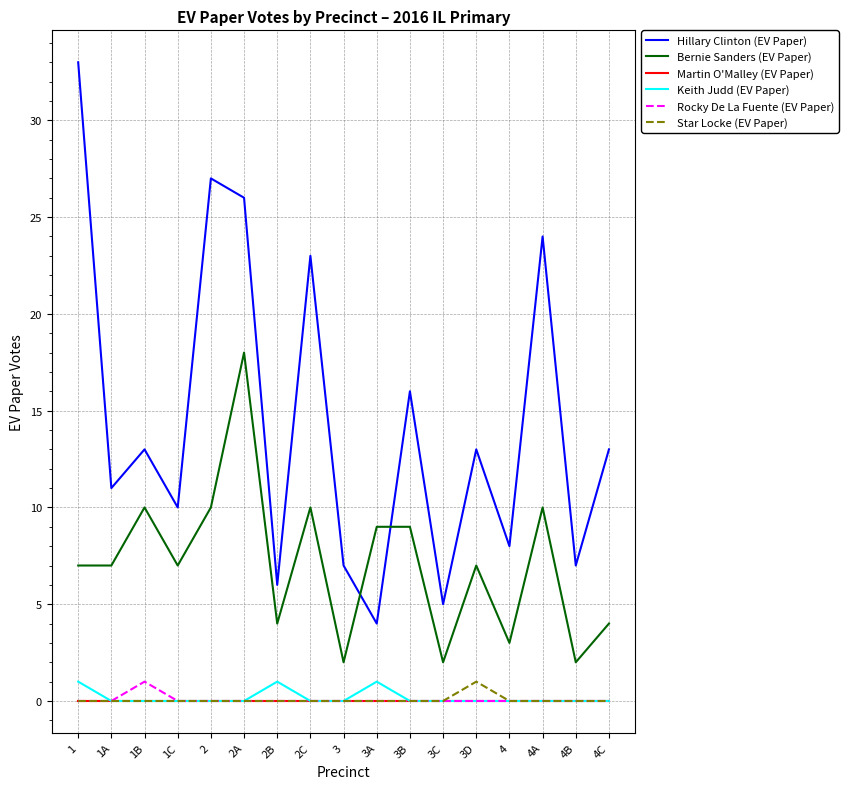

Is the value of Star Locke (EV Paper) at 1C greater than the value of Bernie Sanders (EV Paper) at 4C?

No